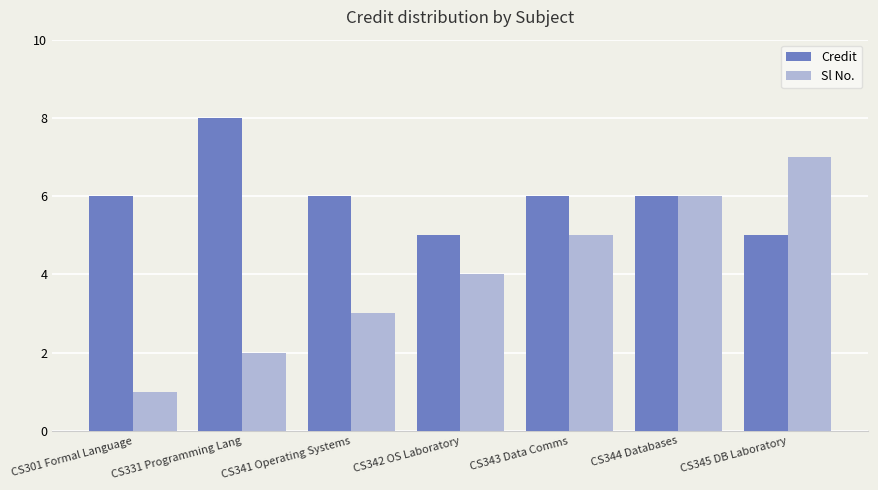

How many categories are shown in the chart?

7